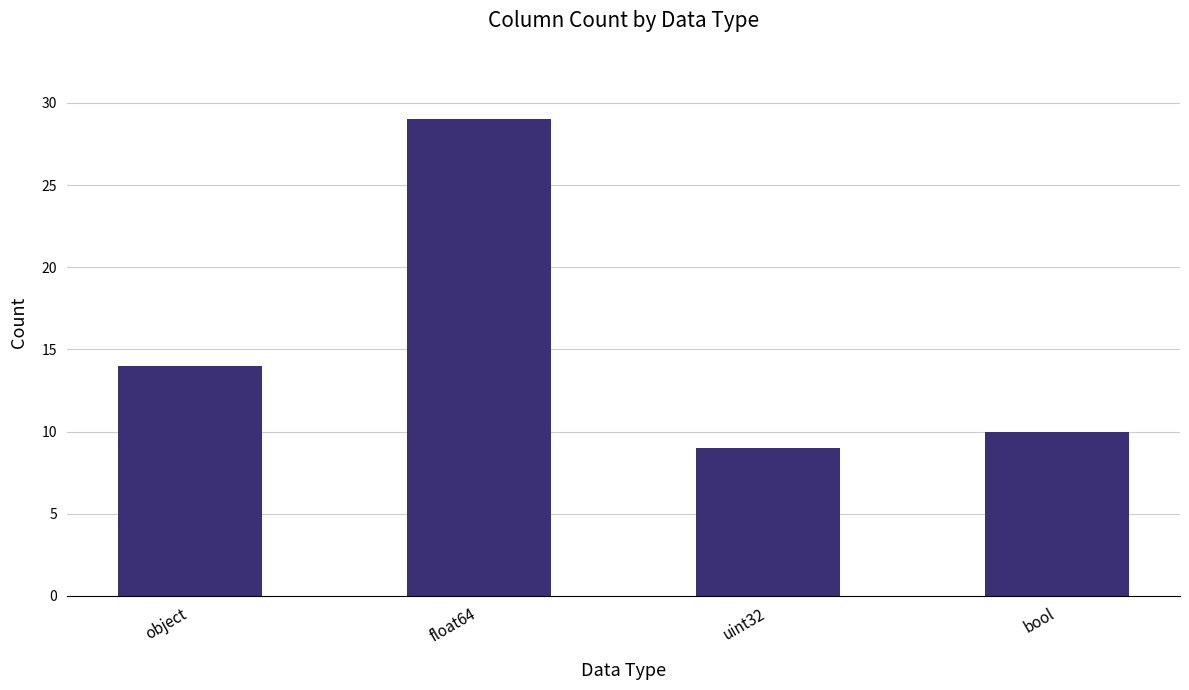

The chart shows a value of 9 at uint32. True or false?

True